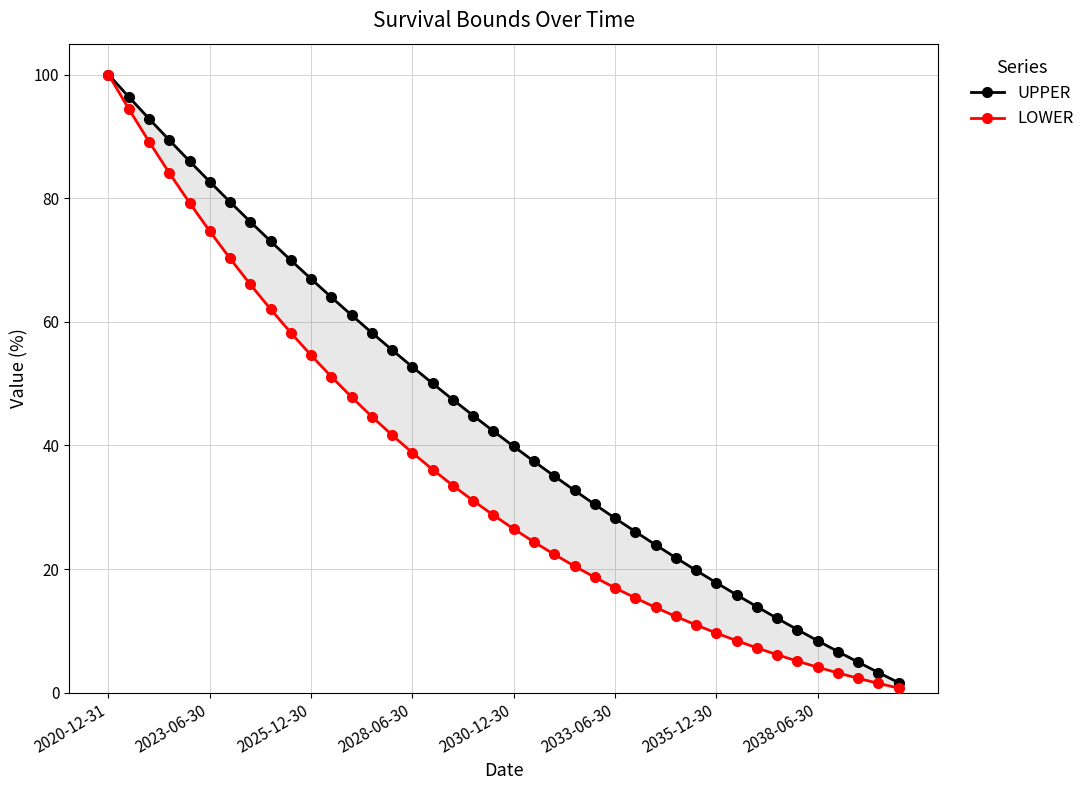

True or false: UPPER and LOWER intersect in this chart.

False